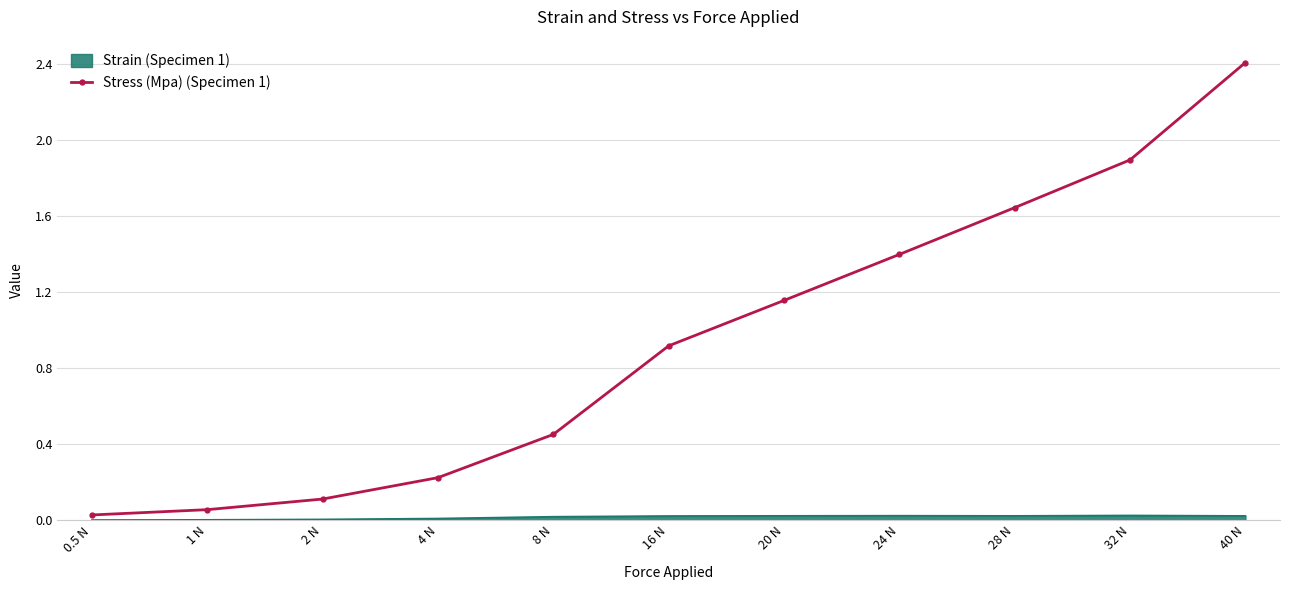

List the series in order of their overall mean, lowest first.

Strain (Specimen 1), Stress (Mpa) (Specimen 1)